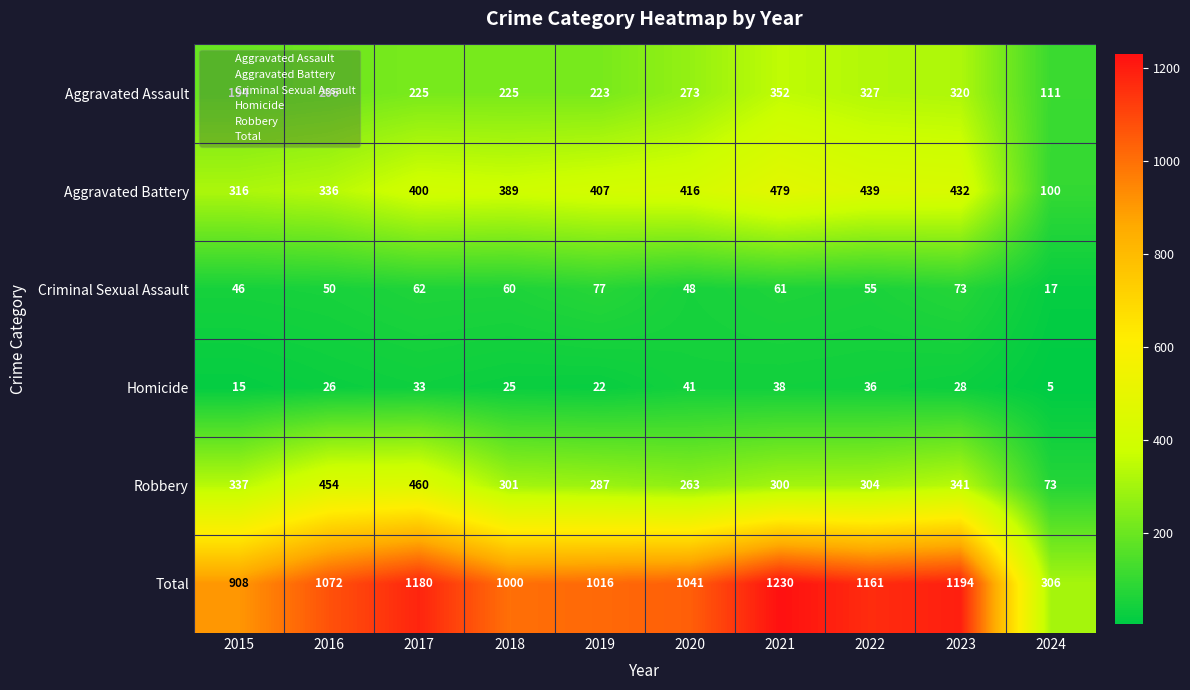

Is it true that Homicide equals 12 at 2019?

False